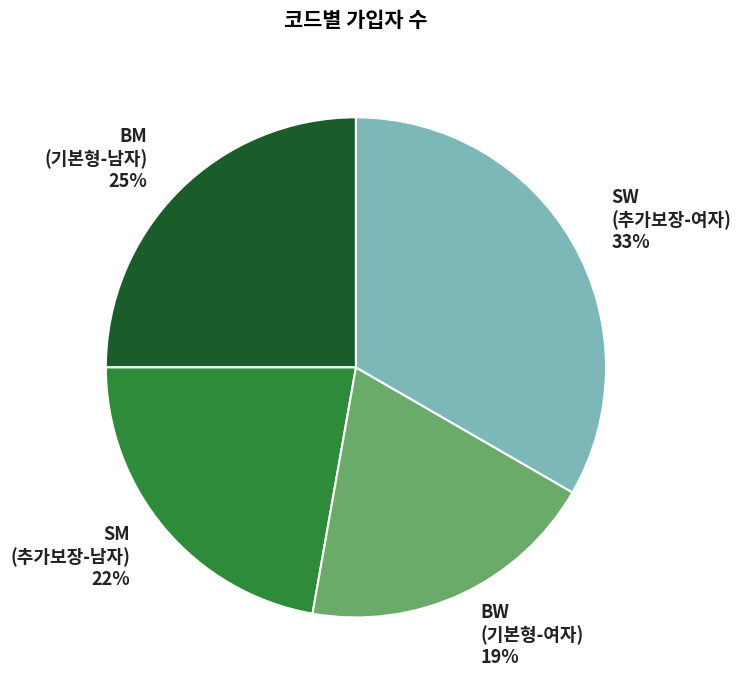

To the nearest percent, what percentage of the pie is BW (기본형-여자)?

19%